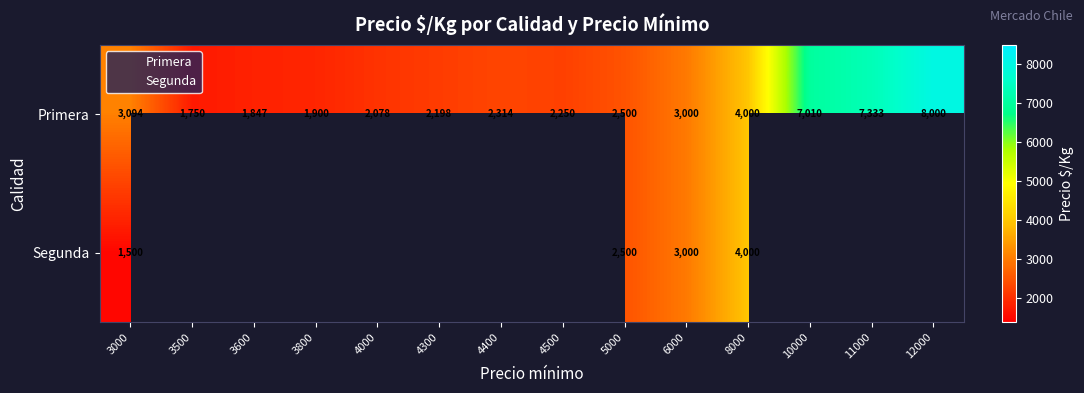

What is the maximum value shown in the chart?

8000.0